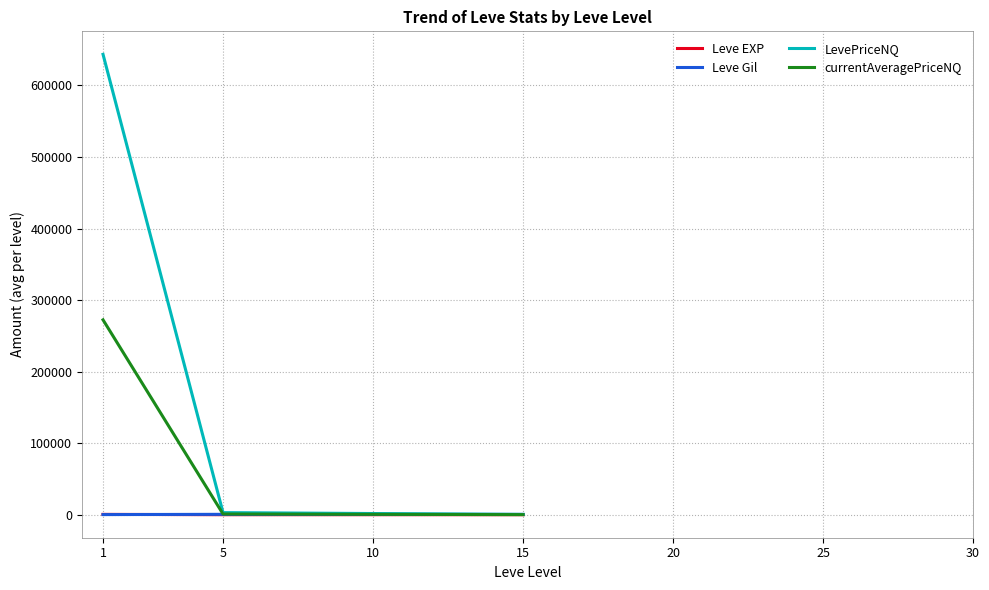

The Leve EXP series shows 15.6 at 15. True or false?

False